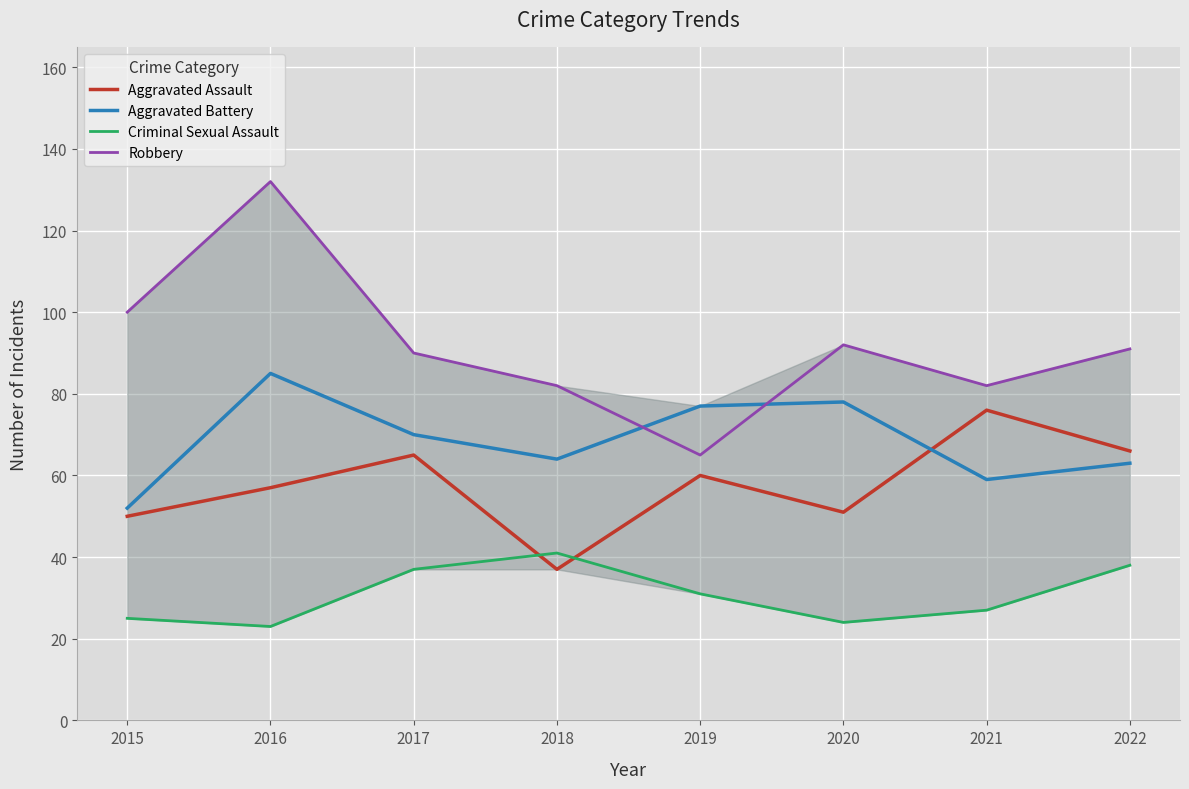

Which label corresponds to the largest value in the chart?

2016